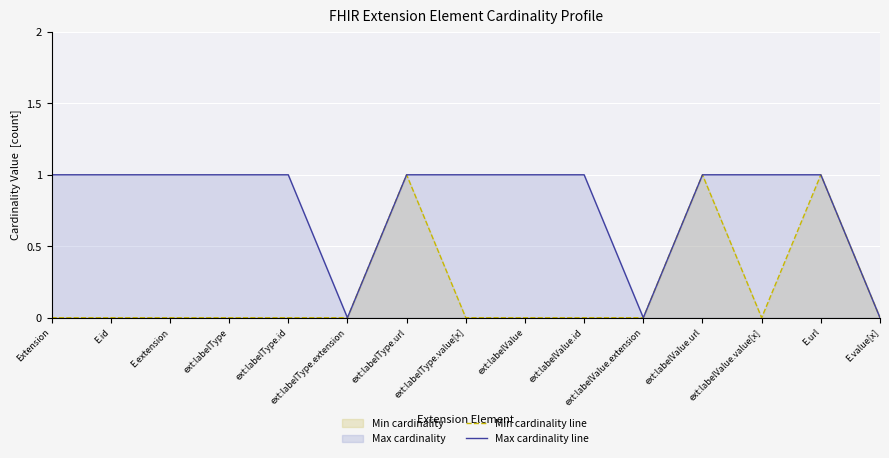

Where is the first local minimum for Max cardinality line?

ext:labelType.extension